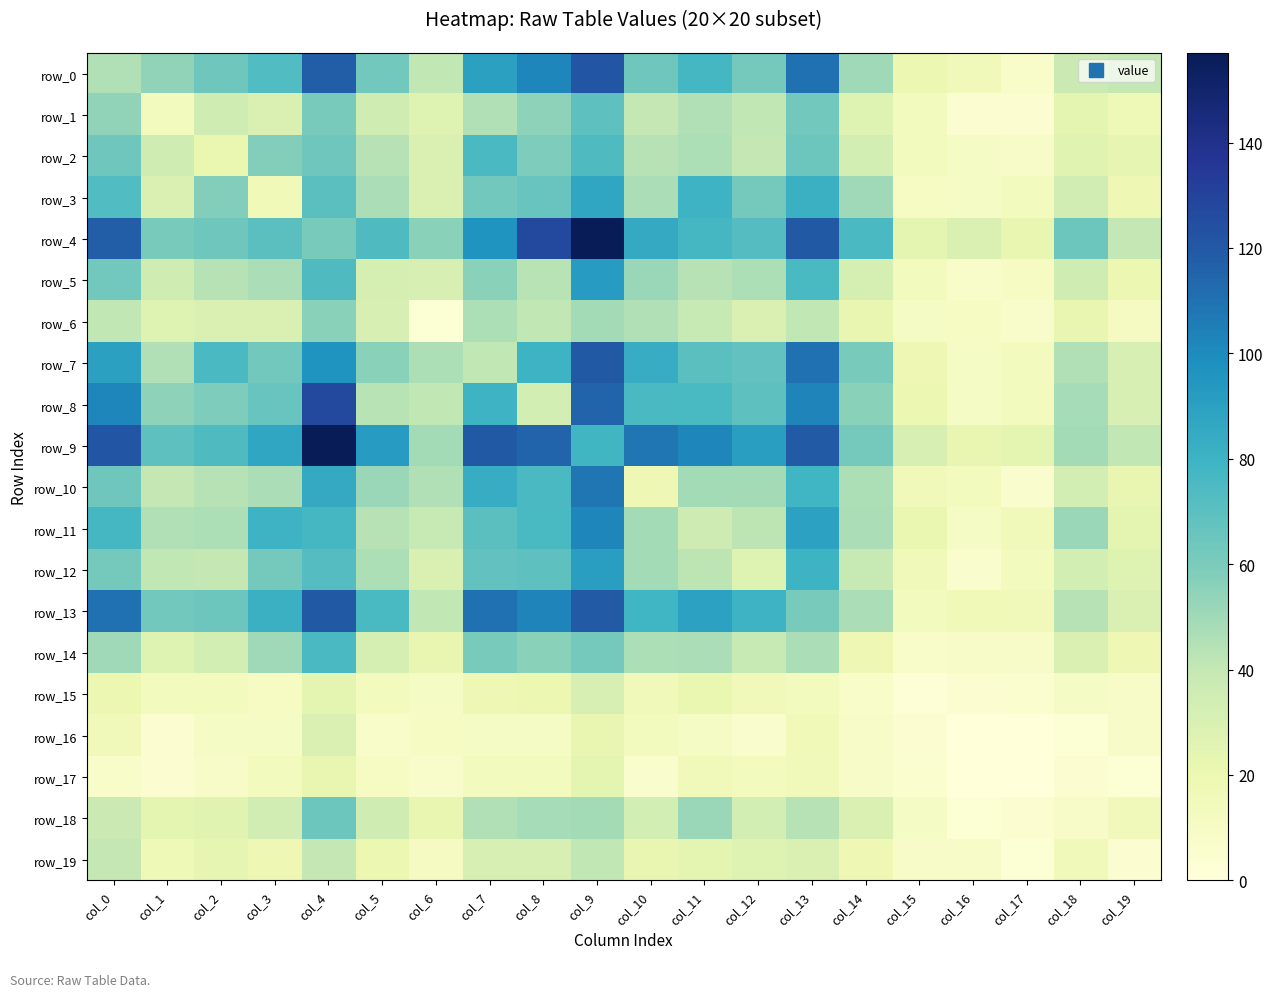

How many data points in row_18 are above 33?

9